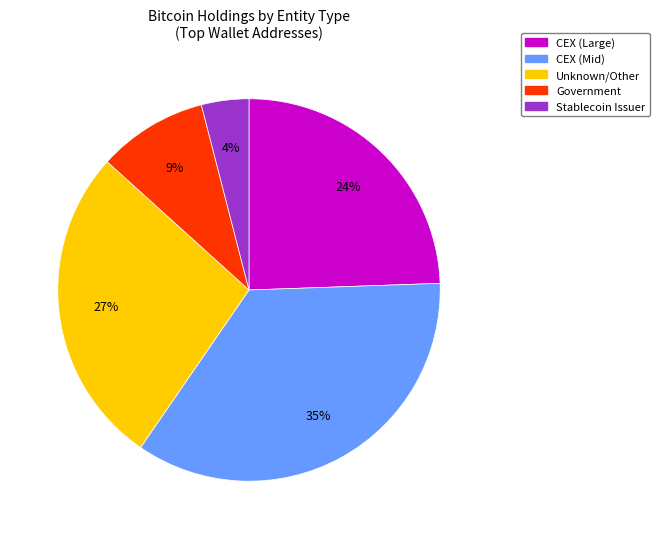

To the nearest percent, what is the difference between the largest and smallest slice percentages?

31%